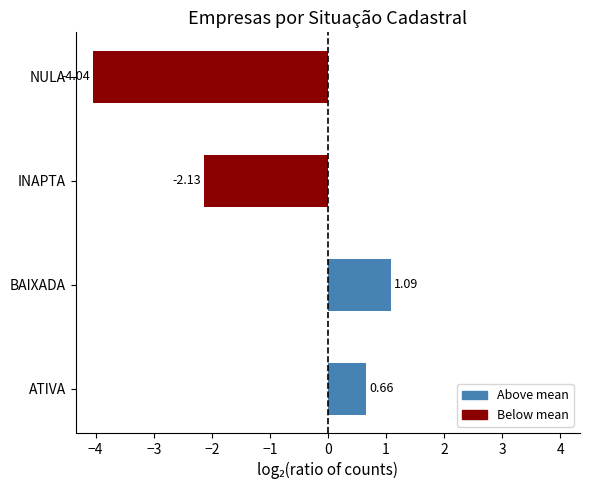

At which label is the value closest to -1?

INAPTA